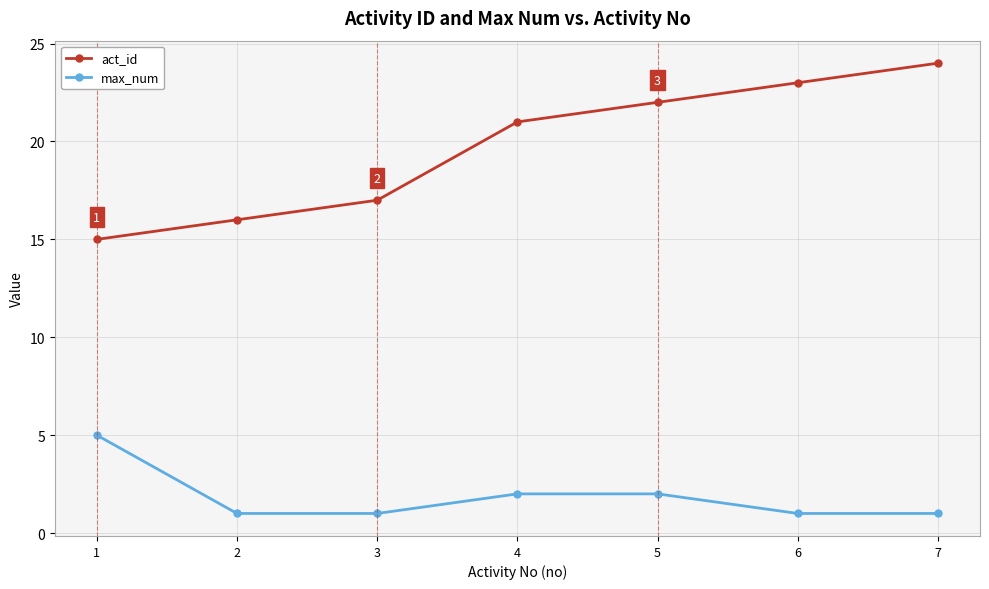

Does the chart have visible grid lines?

Yes